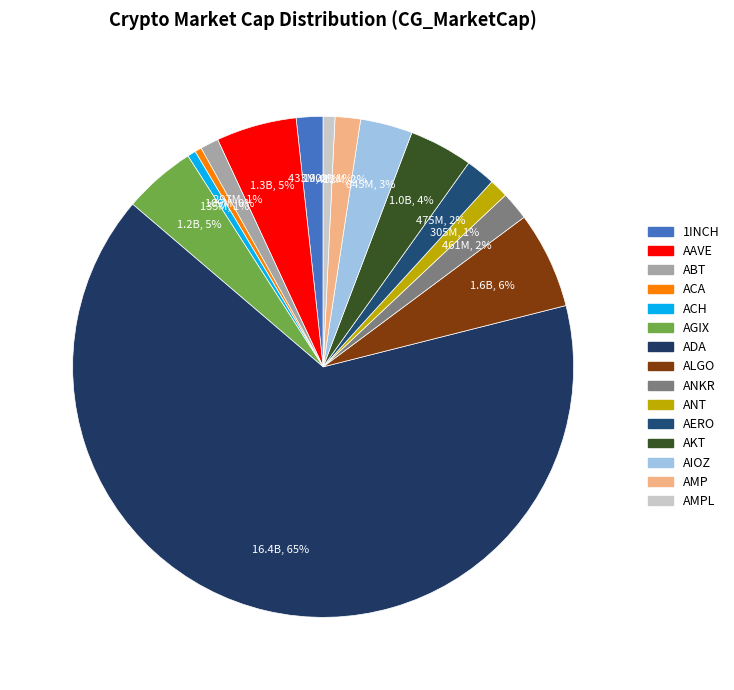

Count the number of slices in the pie.

15